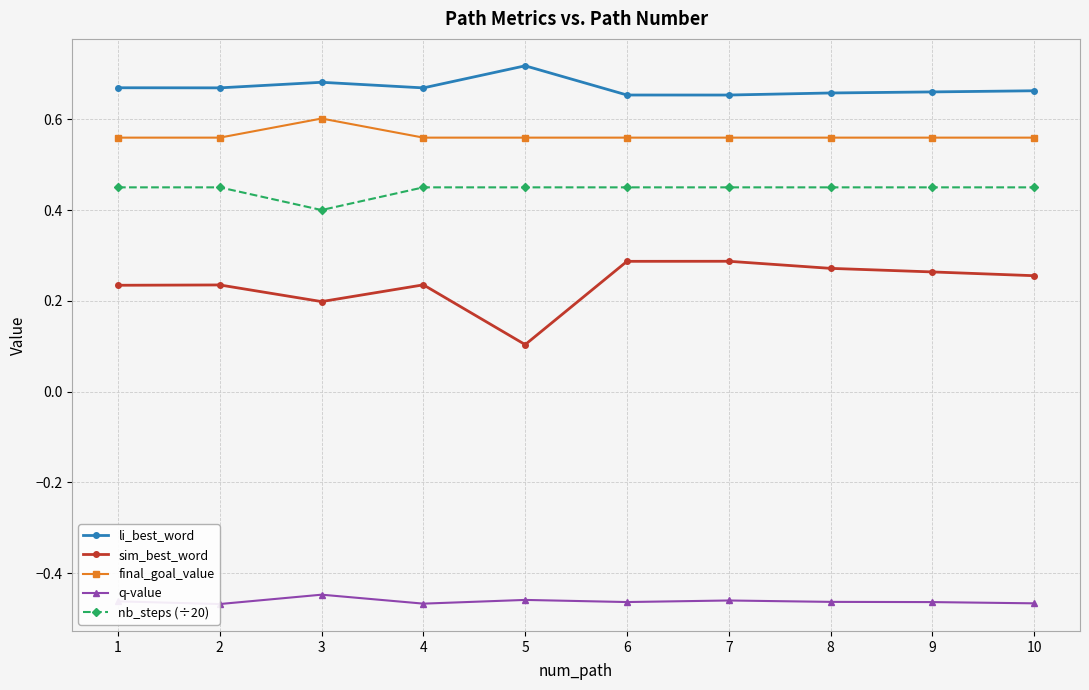

What is the difference between the highest and lowest values at 1?

1.1